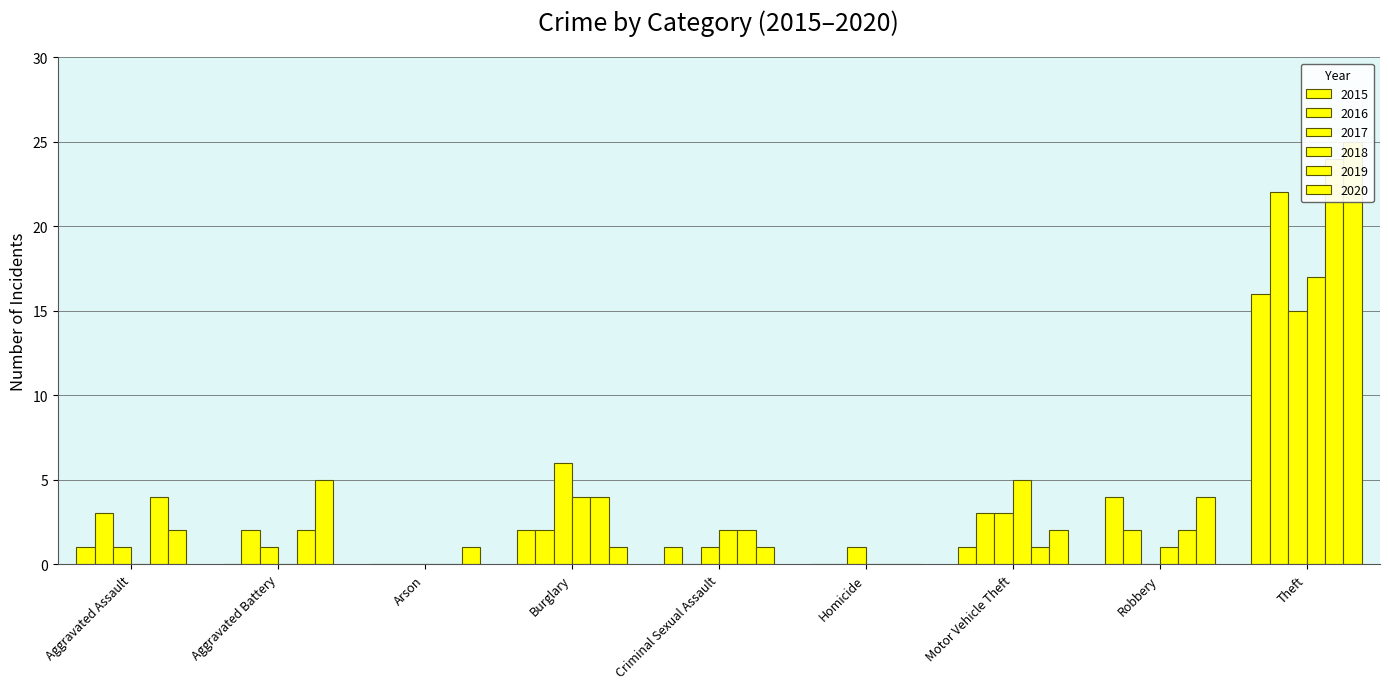

What position from the right is Robbery?

2